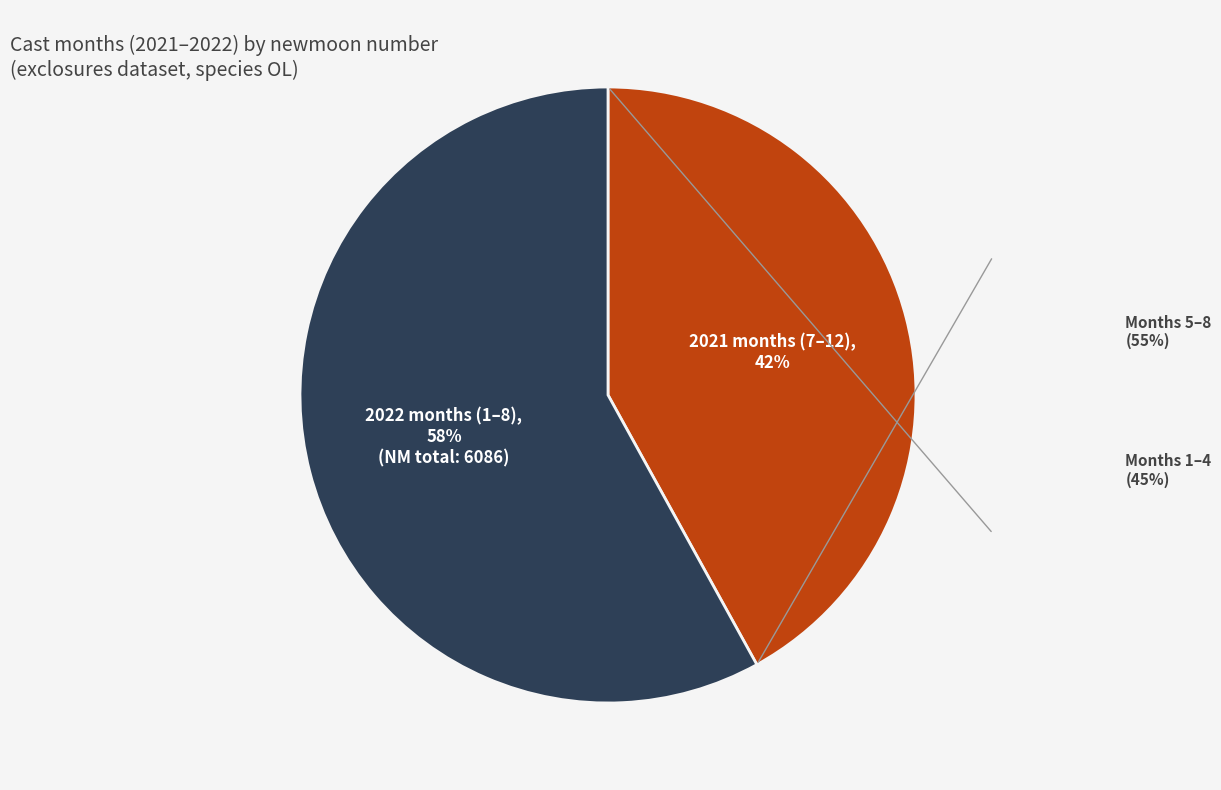

Is there a majority slice in this chart?

Yes